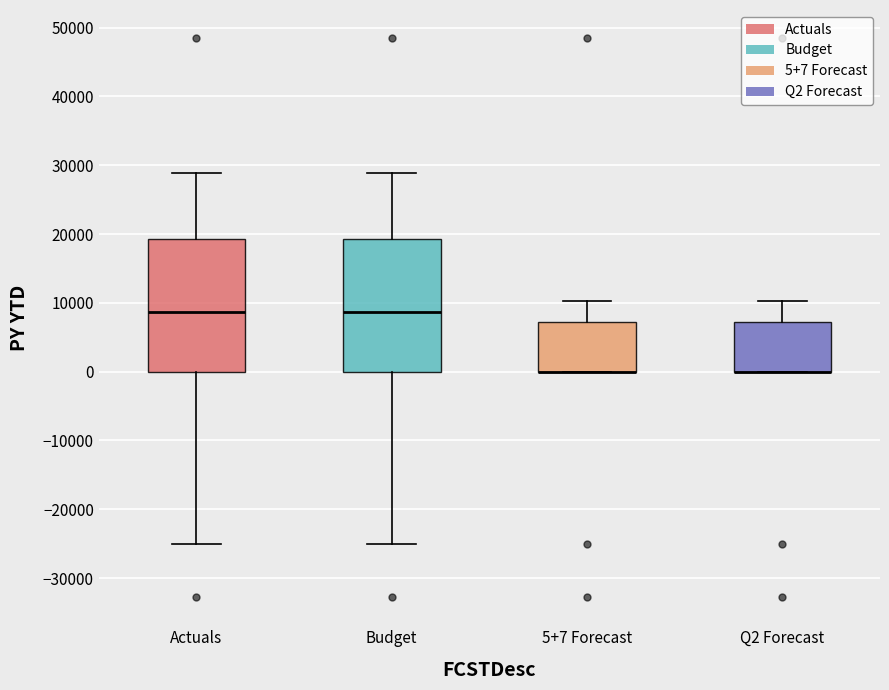

Reading left to right, read every box against the y-axis: the position of its median line, the range the box covers, and the ends of its whiskers. The values are not printed on the chart, so give them approximately, as read against the axis.

Actuals: median 9000, box 0 to 19000, whiskers -25000 to 29000
Budget: median 9000, box 0 to 19000, whiskers -25000 to 29000
5+7 Forecast: median 0 (drawn on the box's lower edge), box 0 to 7000, whiskers 0 to 10000
Q2 Forecast: median 0 (drawn on the box's lower edge), box 0 to 7000, whiskers 0 to 10000